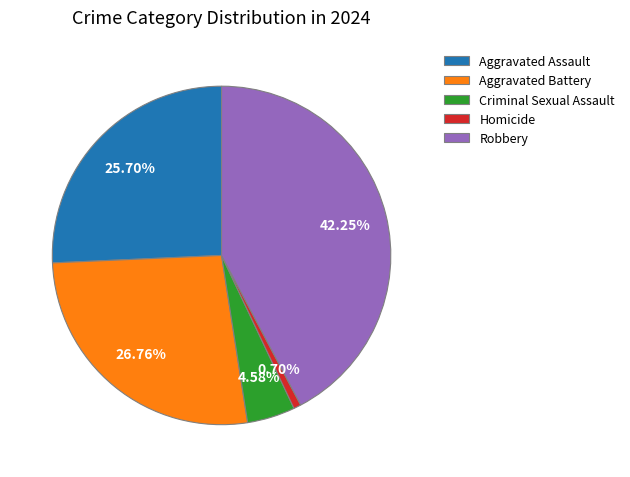

Combined, what portion of the pie is Aggravated Assault and Aggravated Battery?

52.5%